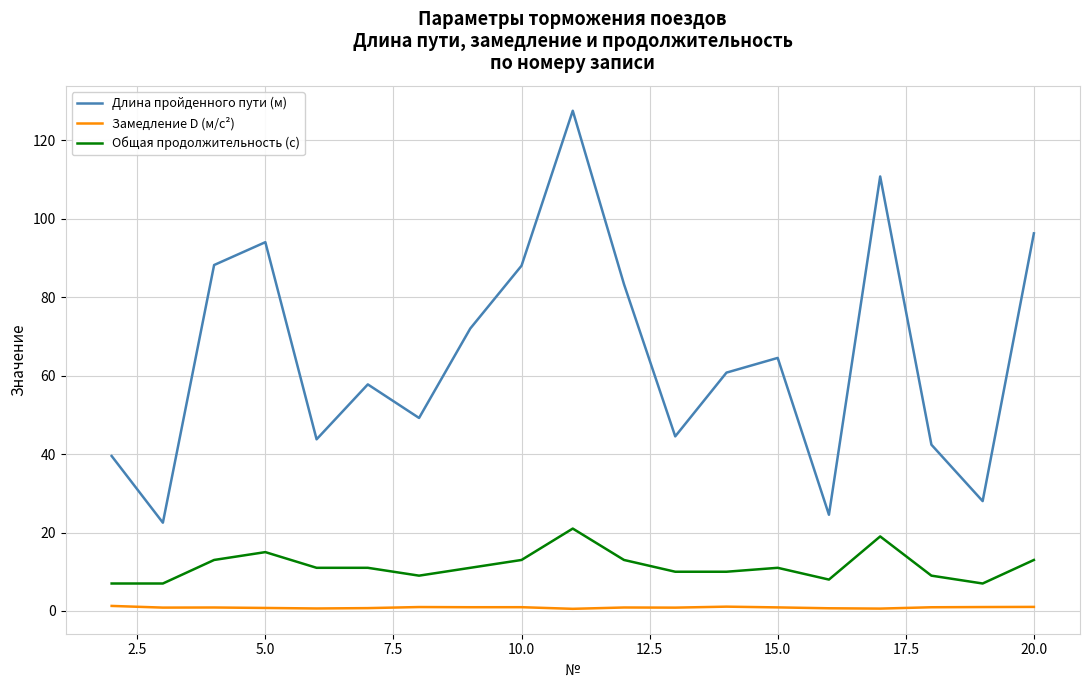

What is the lowest value of the Общая продолжительность (с) series?

7.0